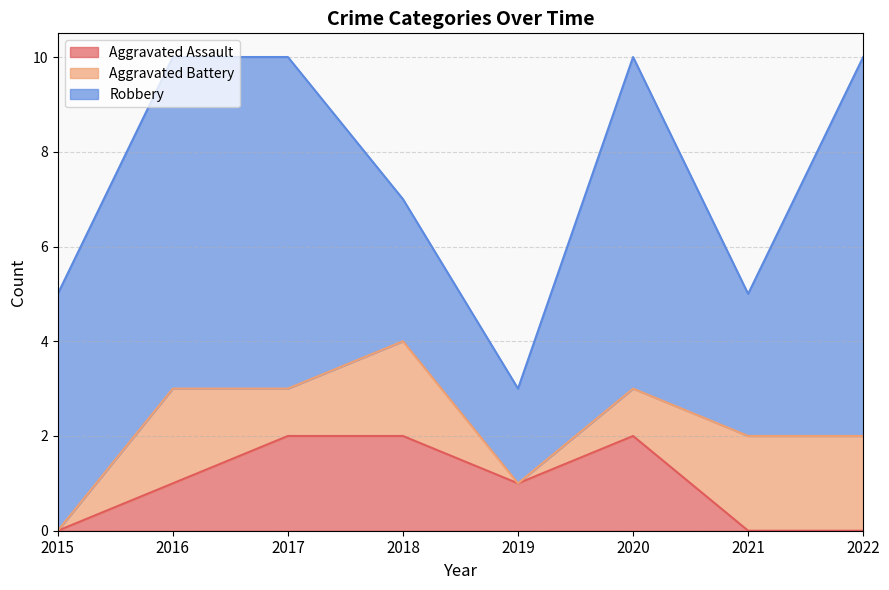

At which category does the chart reach its peak across all series?

2022